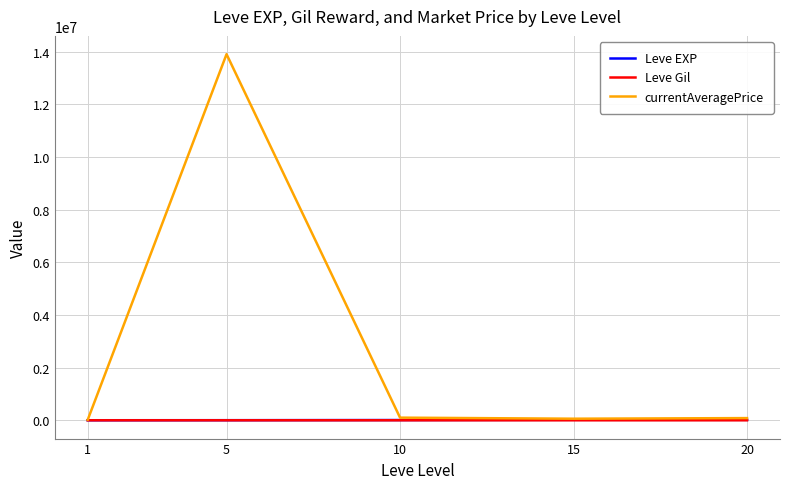

At which category is the sum across all series the highest?

5